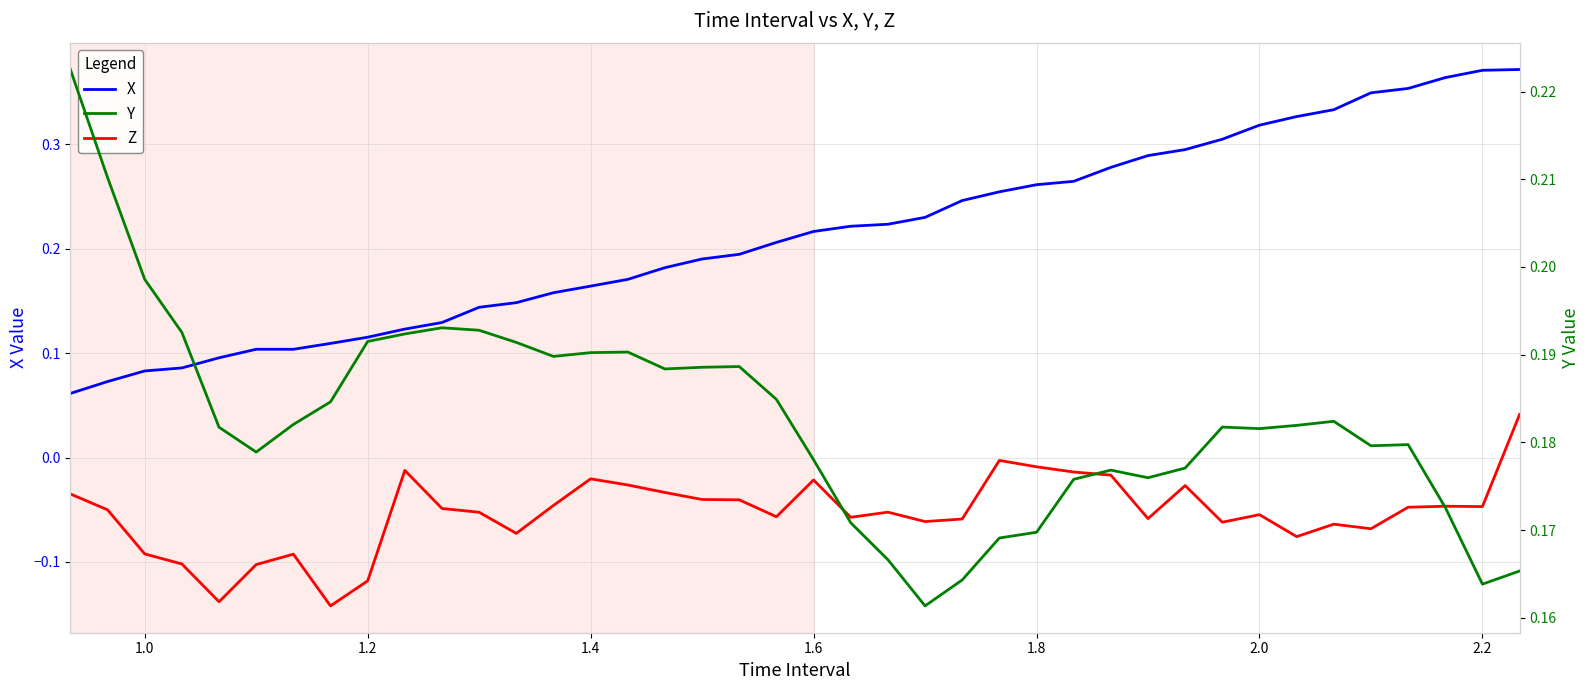

True or false: Y has more than 1 points higher than both neighbors.

True